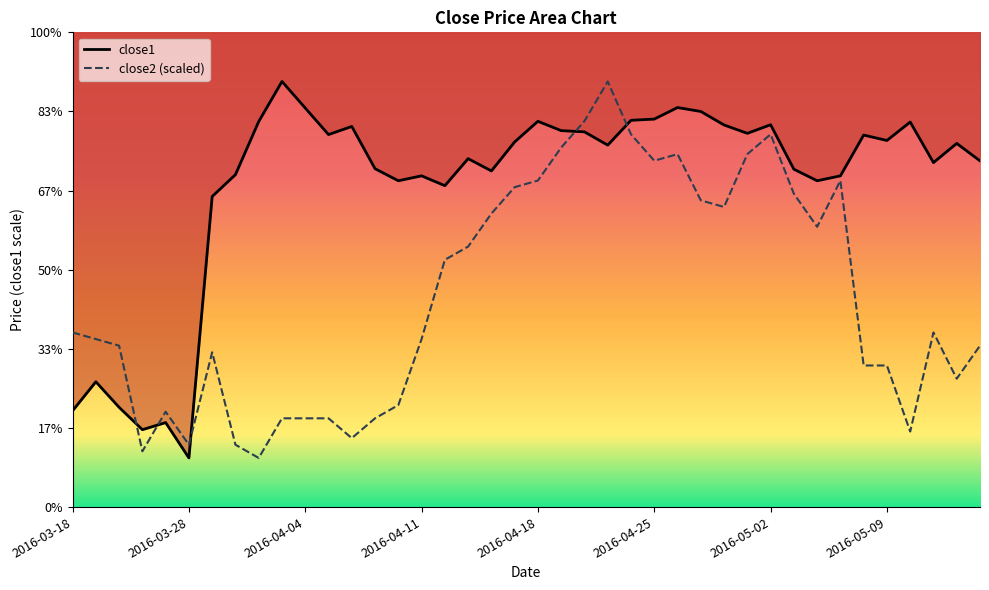

What position from the left is 2016-04-26?

27